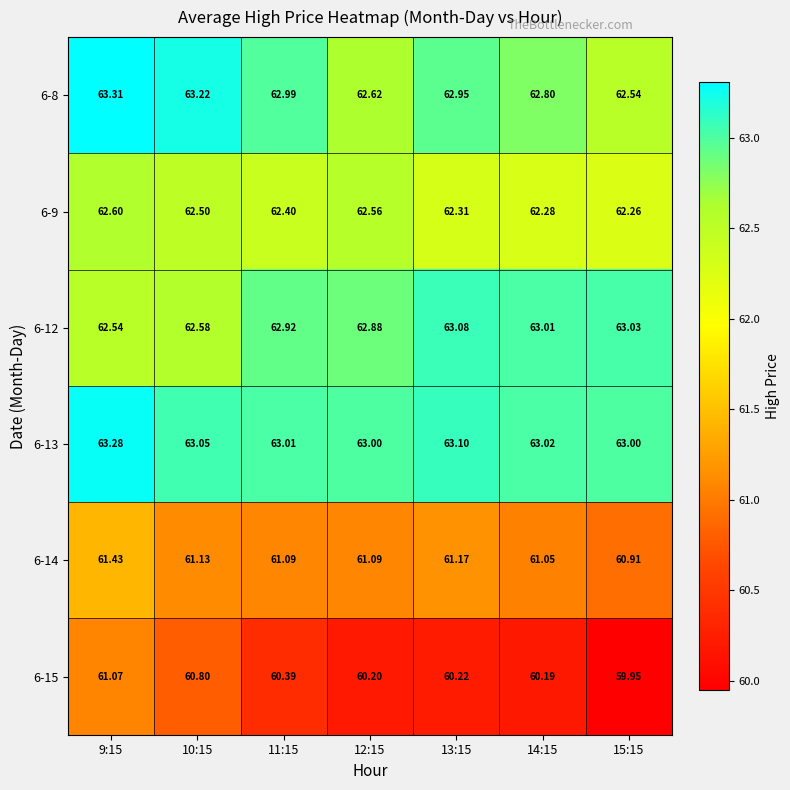

Is the value of 6-12 at 13:15 greater than the value of 6-9 at 11:15?

Yes